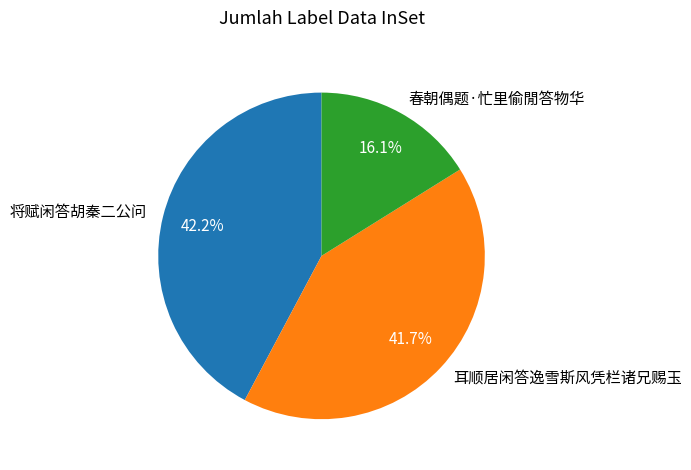

What percentage do 春朝偶题·忙里偷閒答物华 and 耳顺居闲答逸雪斯风凭栏诸兄赐玉 together represent?

57.8%